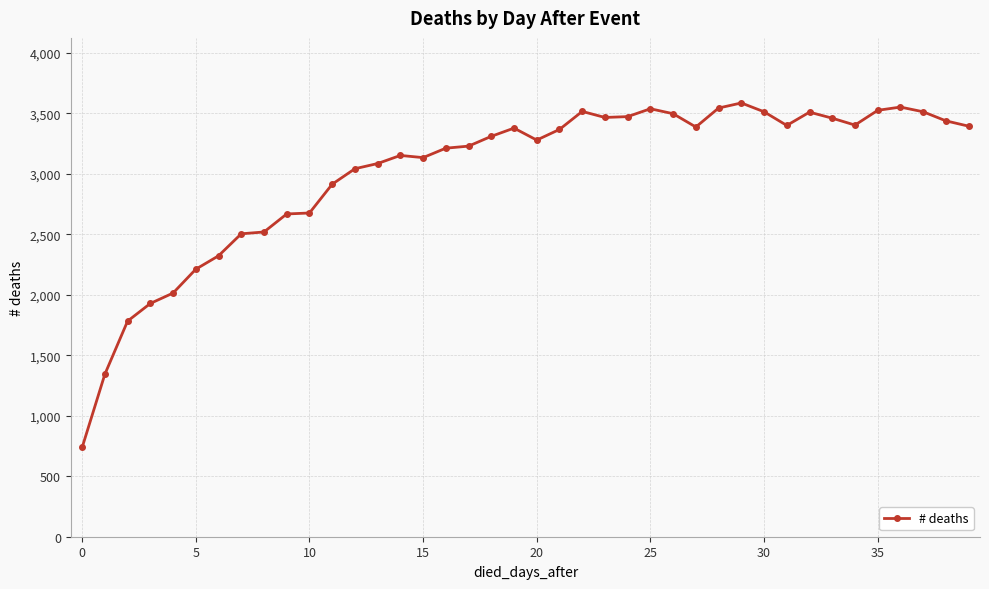

True or false: there are more than 1 points higher than both neighbors.

True